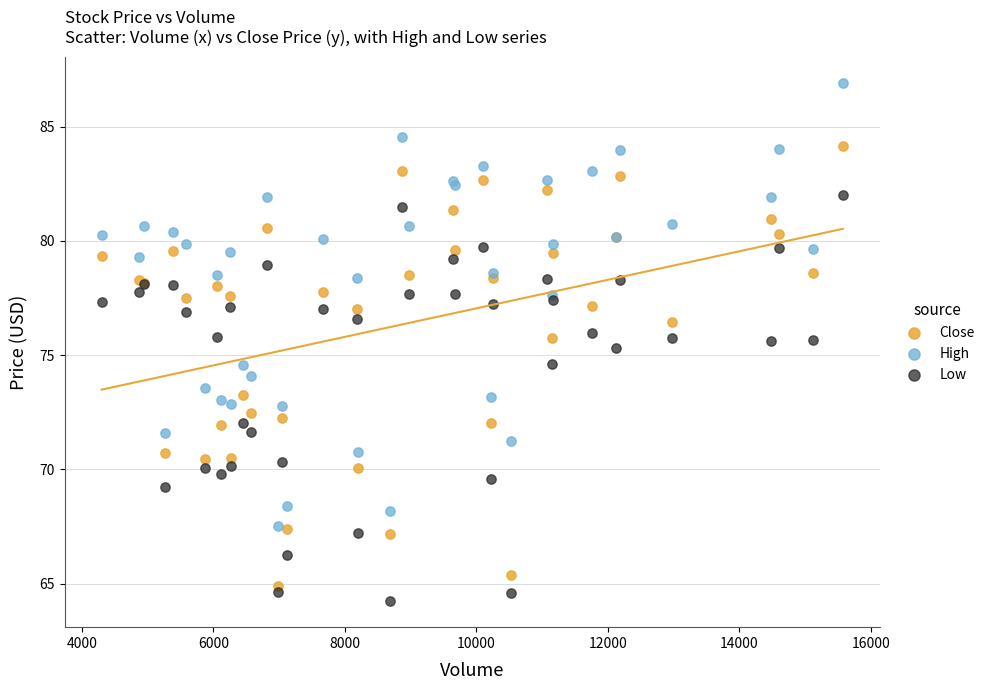

Which series contains the highest Y value?

High